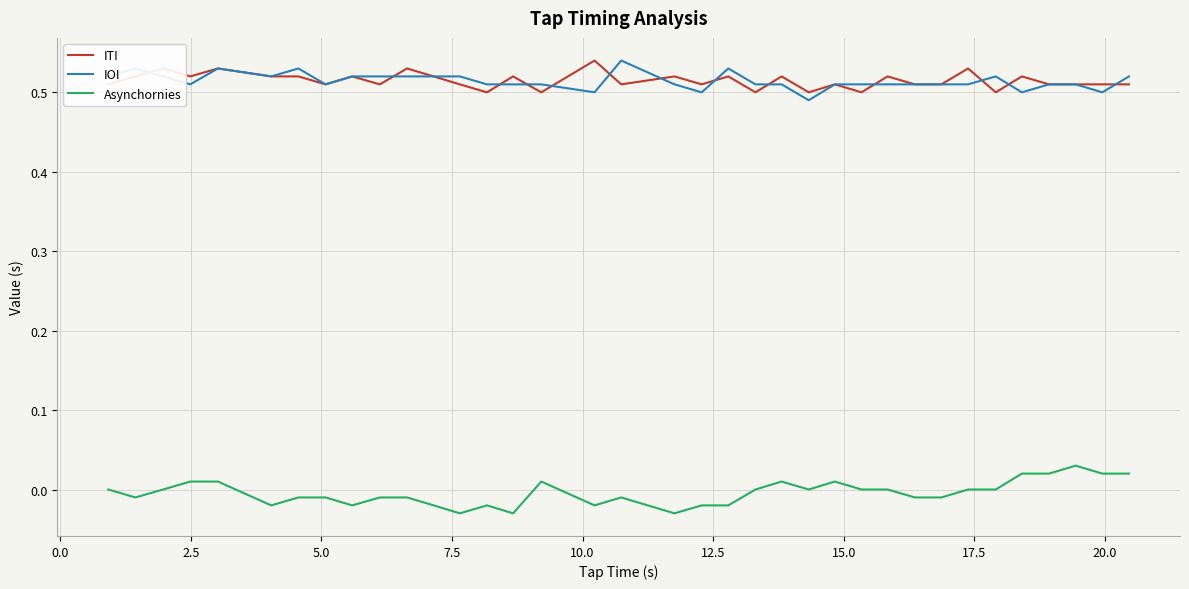

True or false: IOI and Asynchornies cross at least once.

False